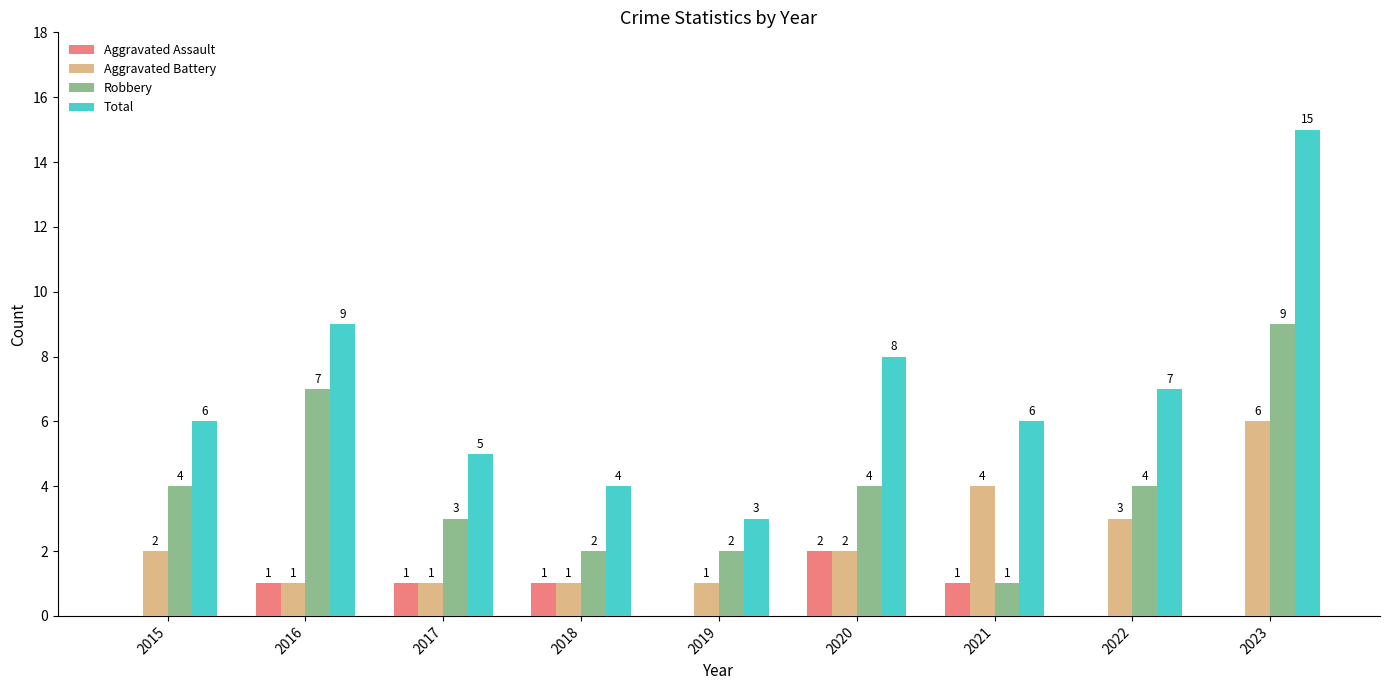

At which label does Robbery reach its peak?

2023